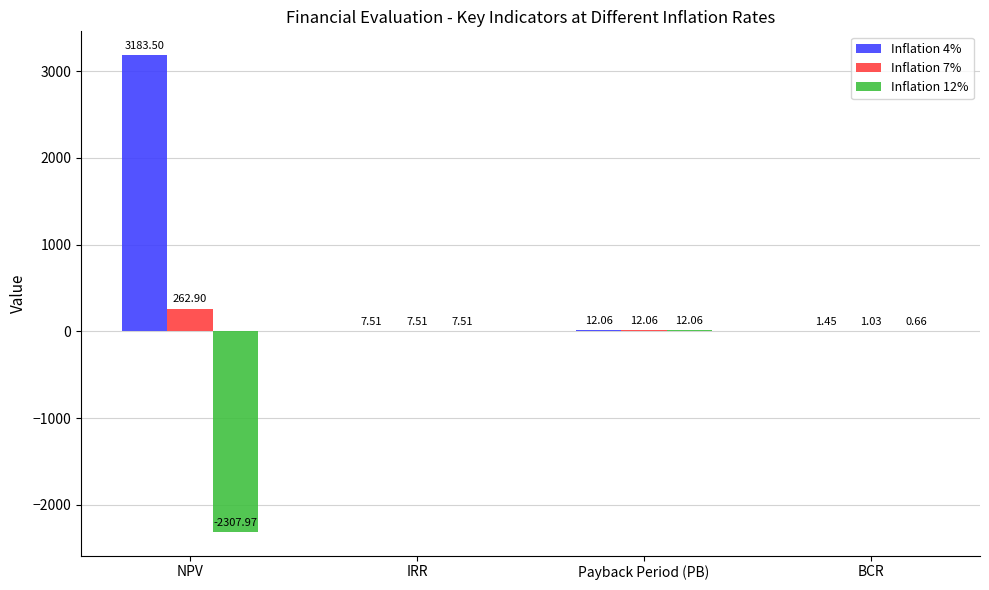

Which series changed the most between IRR and BCR?

Inflation 12%